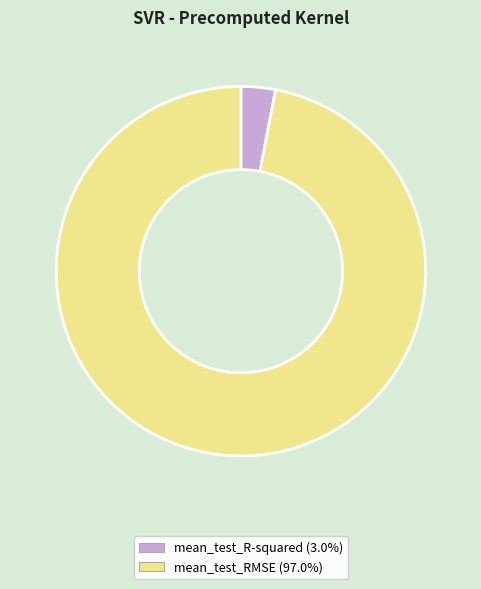

Is the sum of mean_test_R-squared and mean_test_RMSE greater than half?

Yes